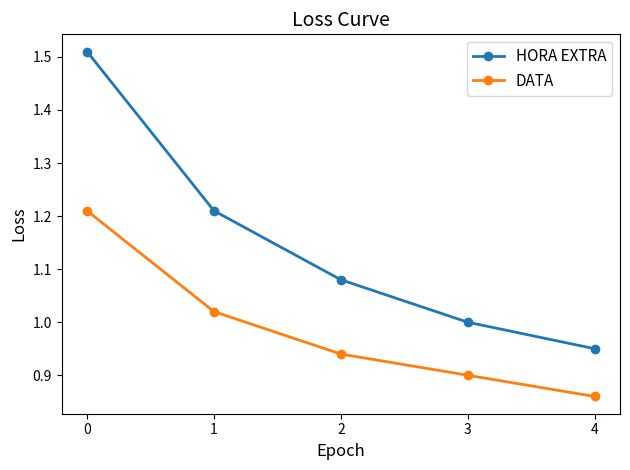

How many lines are shown in the chart?

2